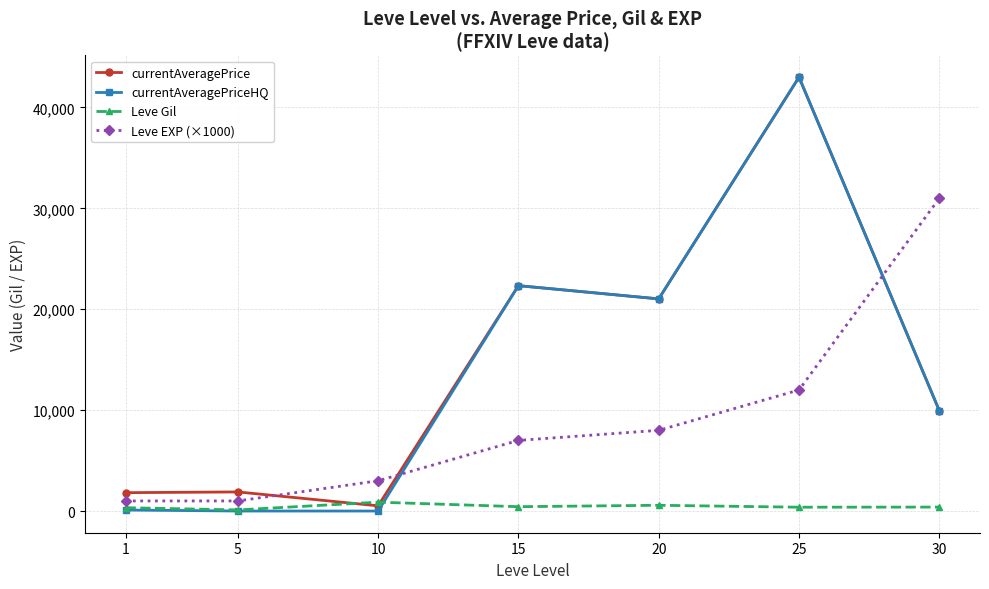

Which series has the widest spread of values?

currentAveragePriceHQ